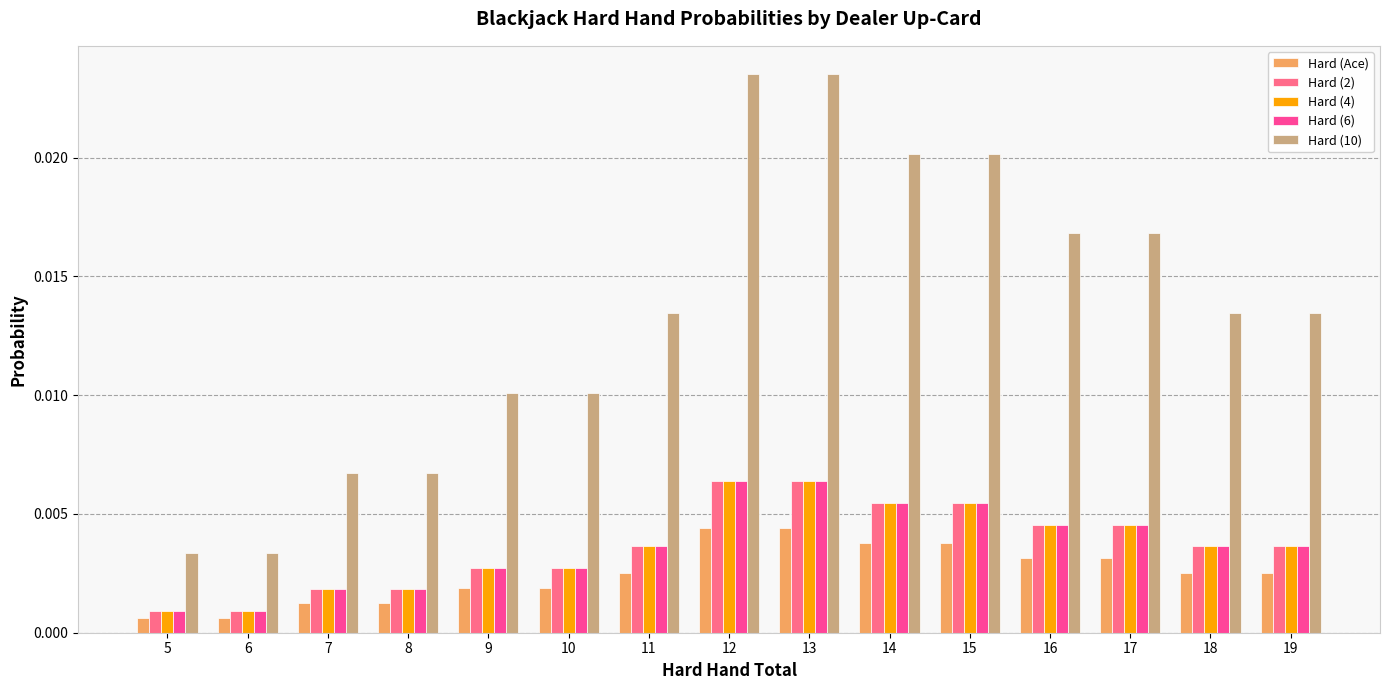

Which series has the largest range (max minus min)?

Hard (10)